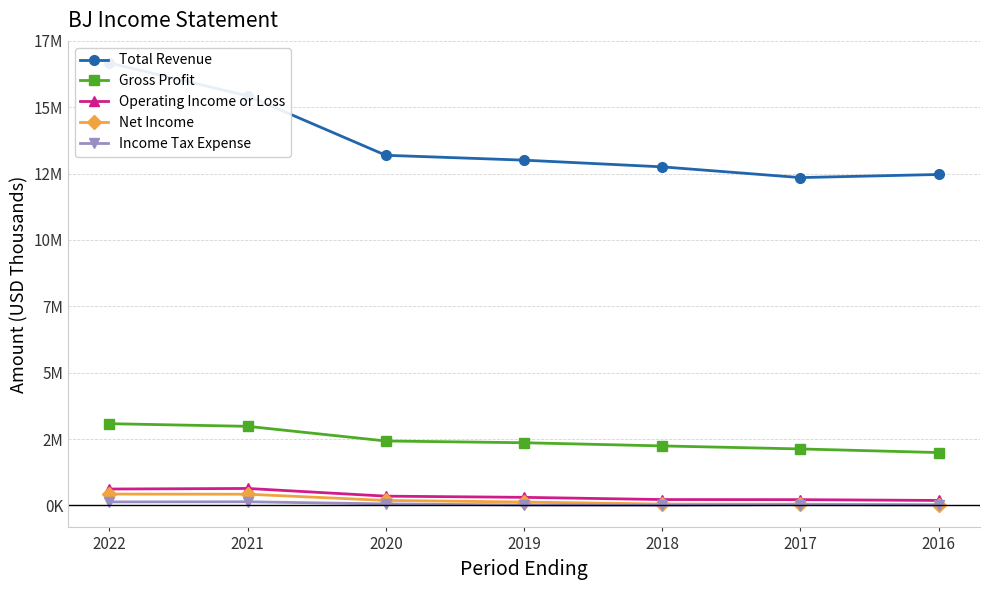

At which category is the sum across all series the highest?

2022